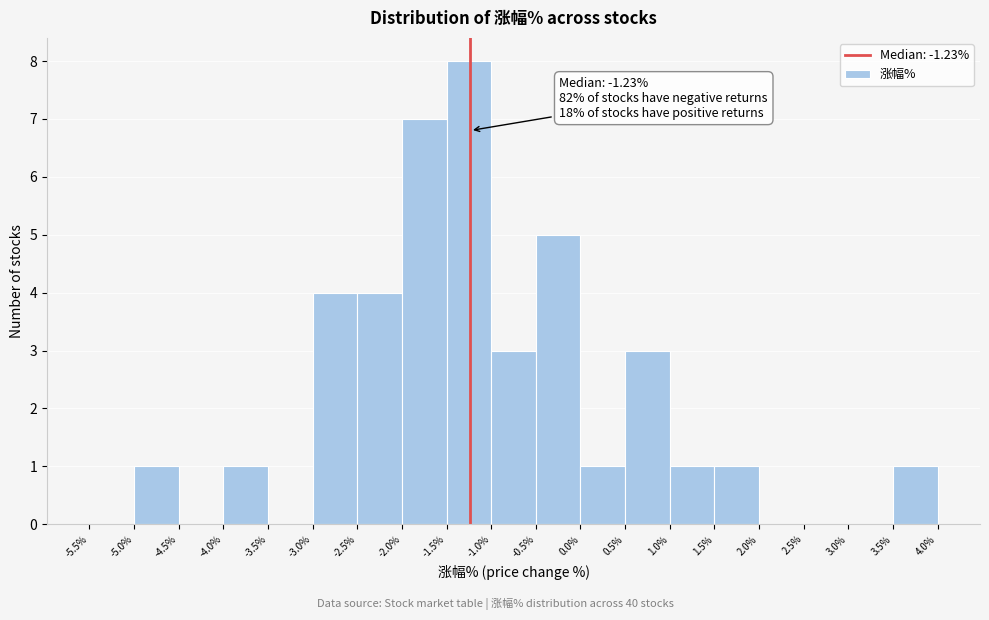

Over which range of the x-axis is the bar tallest?

-1.5% to -1.0%